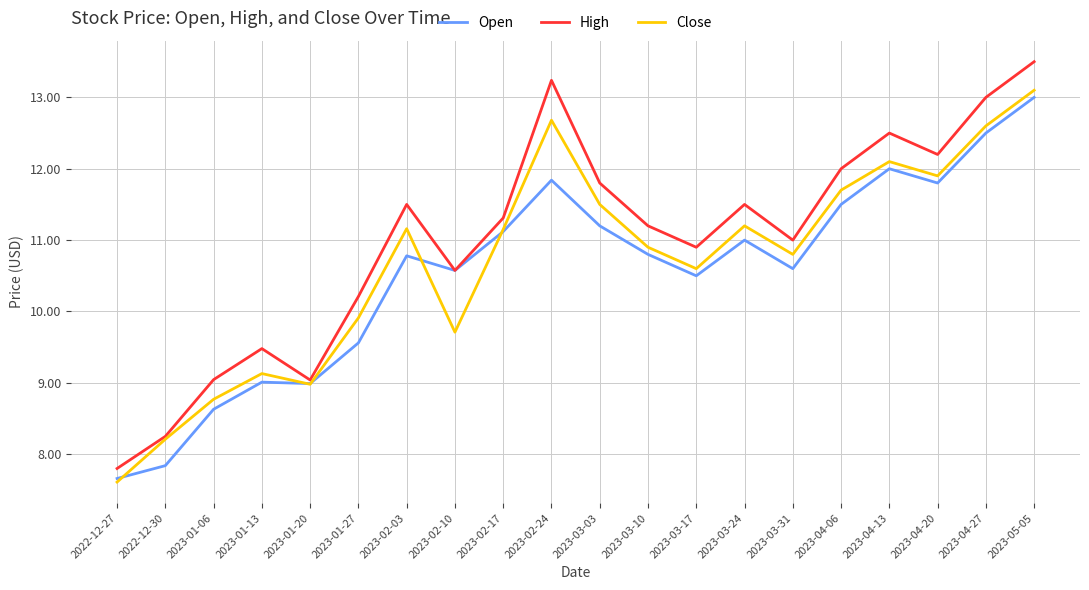

At which label is Open closest to 10?

2023-01-27